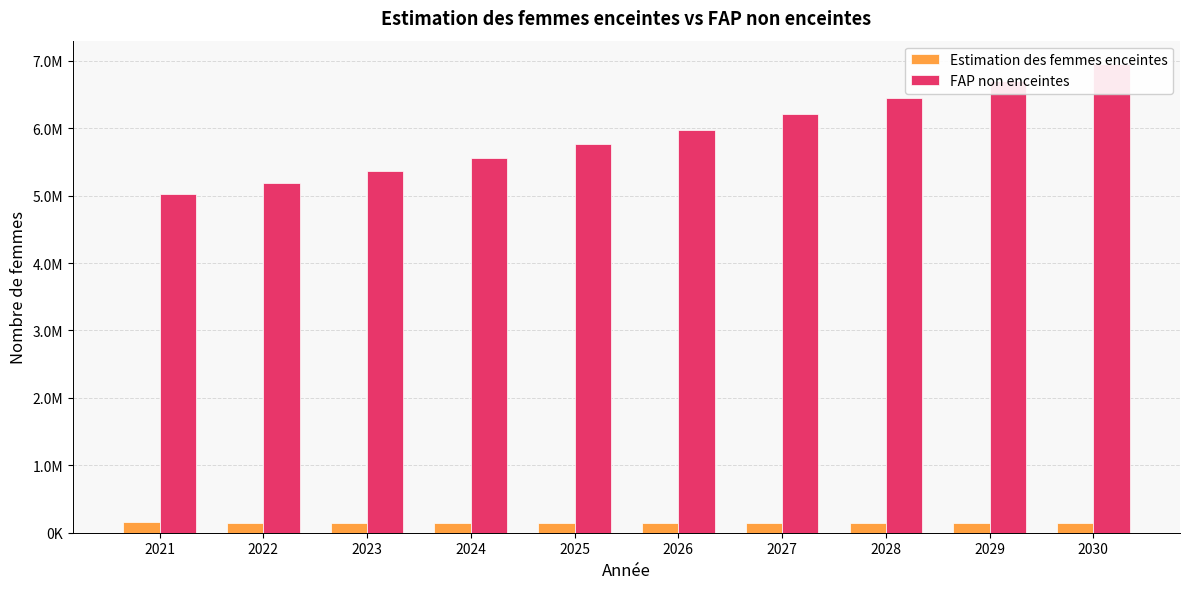

What is the value of the Estimation des femmes enceintes bar at the 3rd from the left?

147786.1